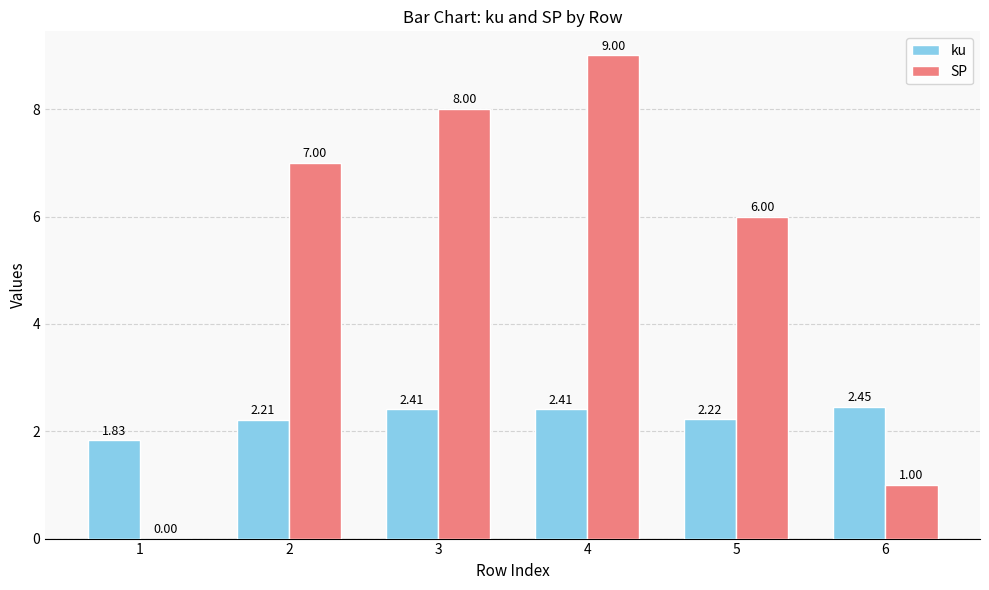

What is the total value across all series at 5?

8.2